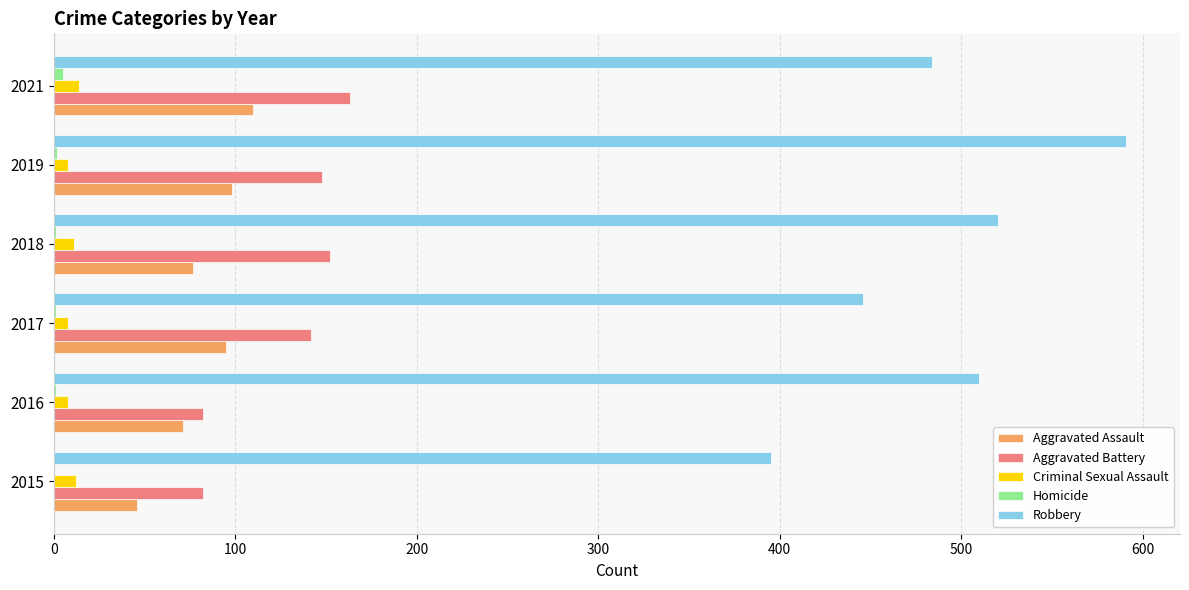

Which series changed the most between 2016 and 2021?

Aggravated Battery